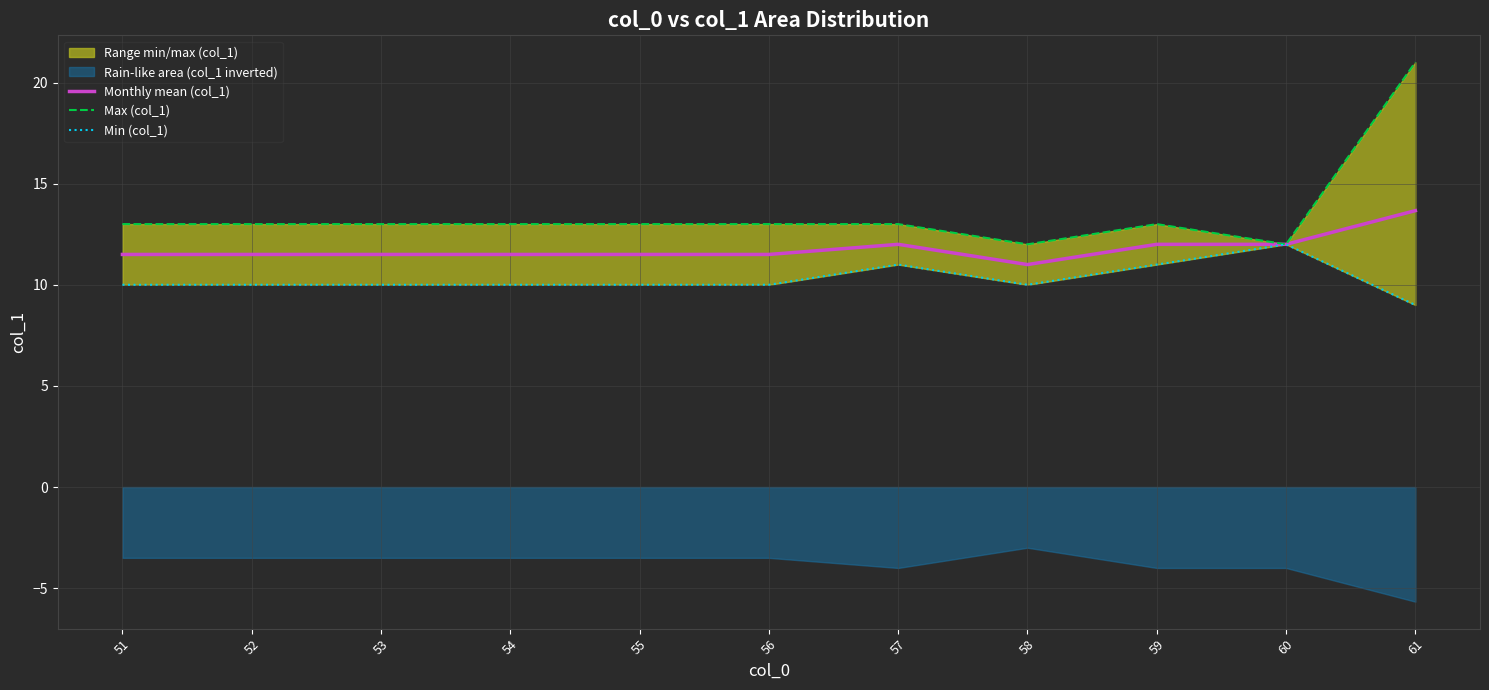

How many lines are shown in the chart?

3